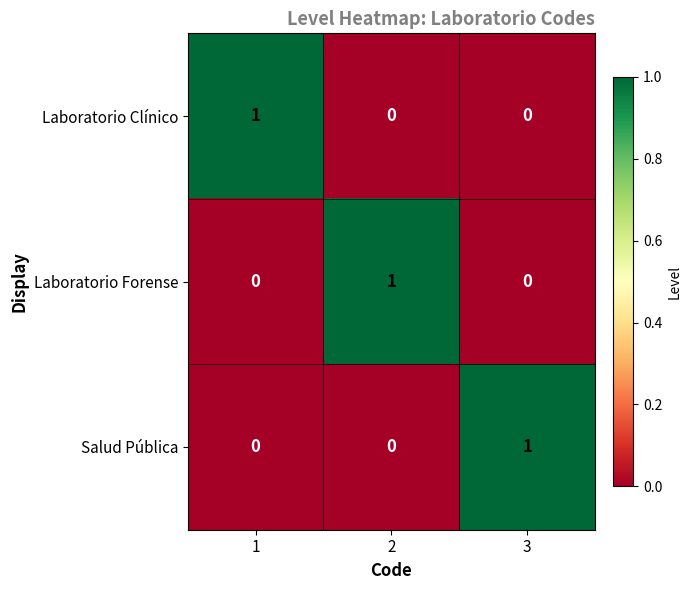

At how many categories does at least one series exceed 0?

3